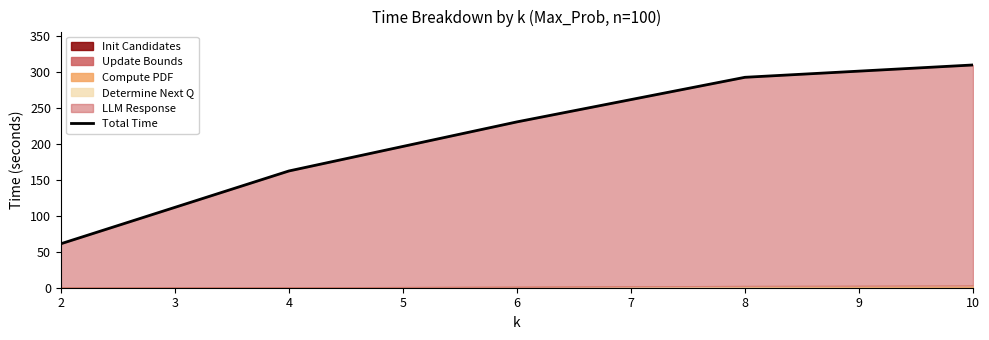

Between 8 and 6, which is larger?

8